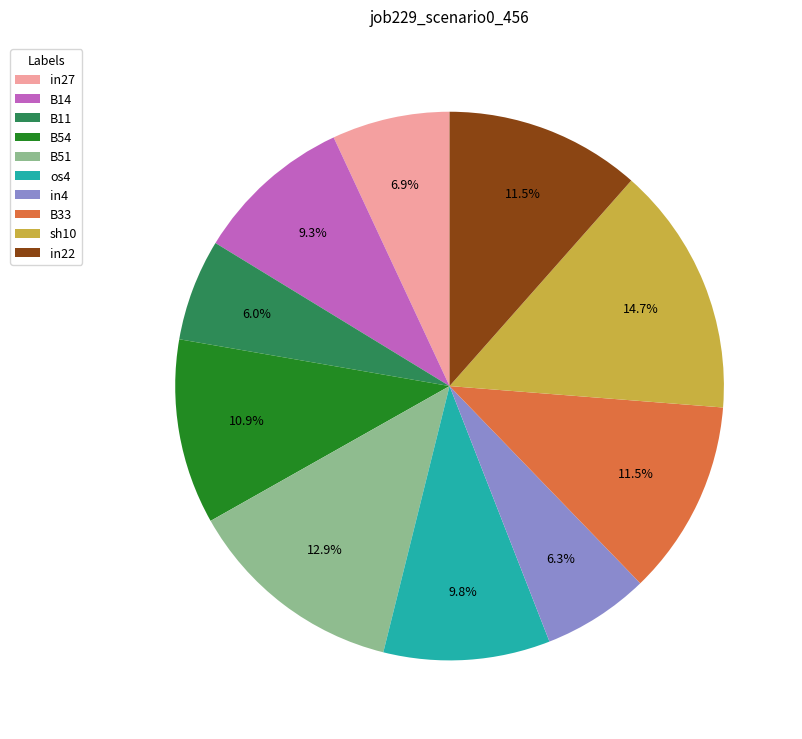

Do in22 and sh10 together represent more than half of the pie?

No